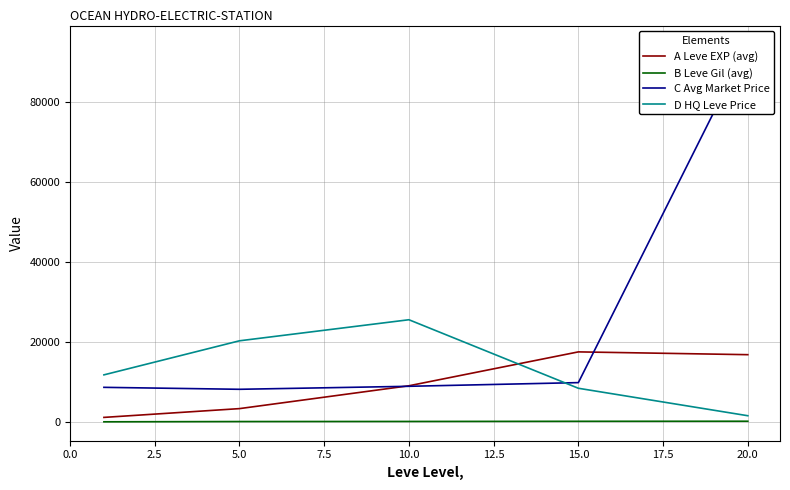

What is the highest value of the D HQ Leve Price series?

25585.0